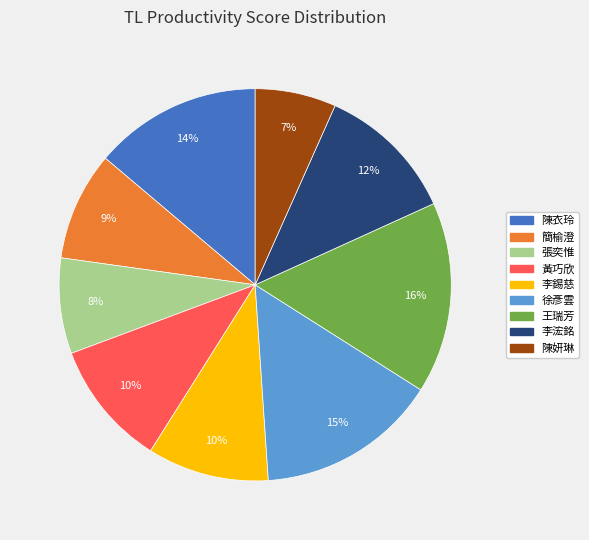

To the nearest percent, what is the difference between the 陳妍琳 and 簡榆澄 slice percentages?

2%